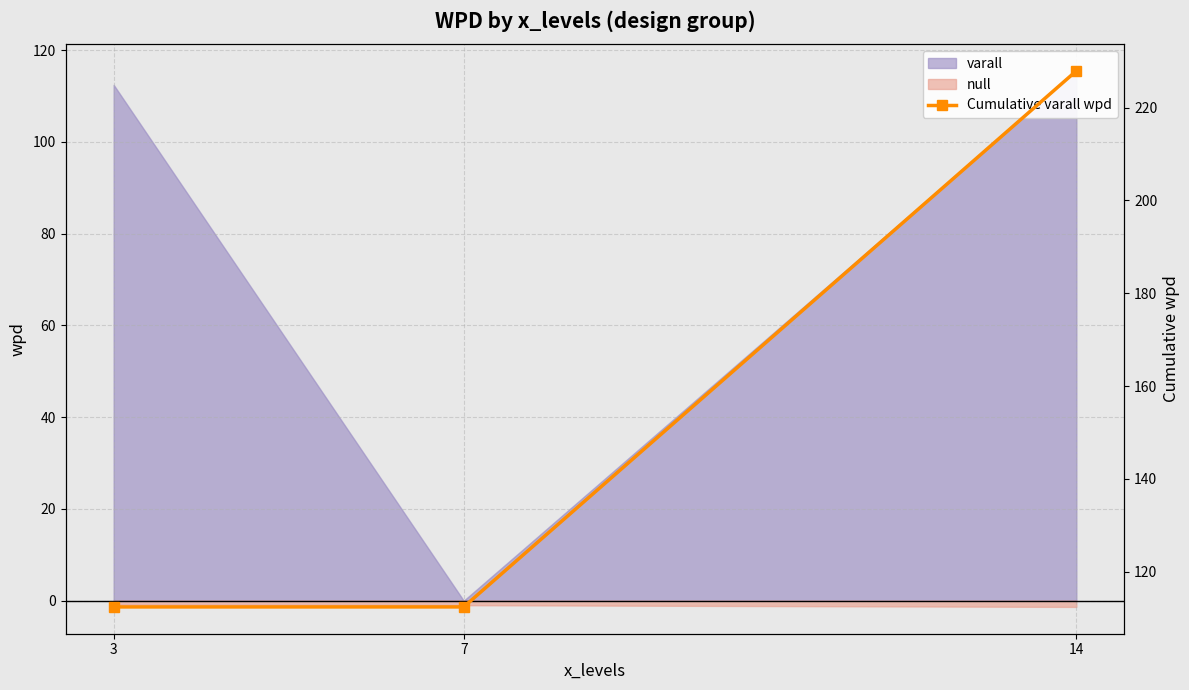

Which has a higher value, 7 or 14?

14